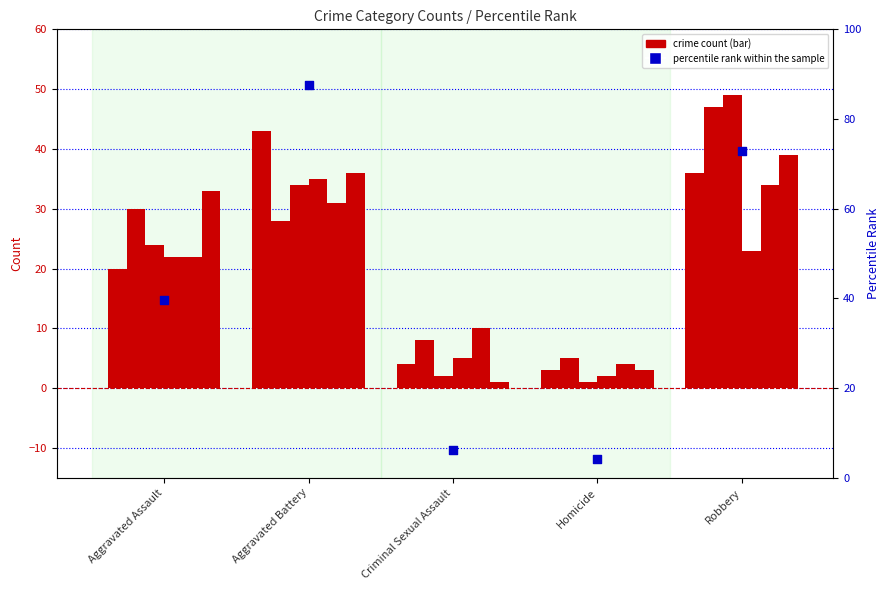

Approximately how many times larger is the value at Aggravated Assault compared to Criminal Sexual Assault?

6.3